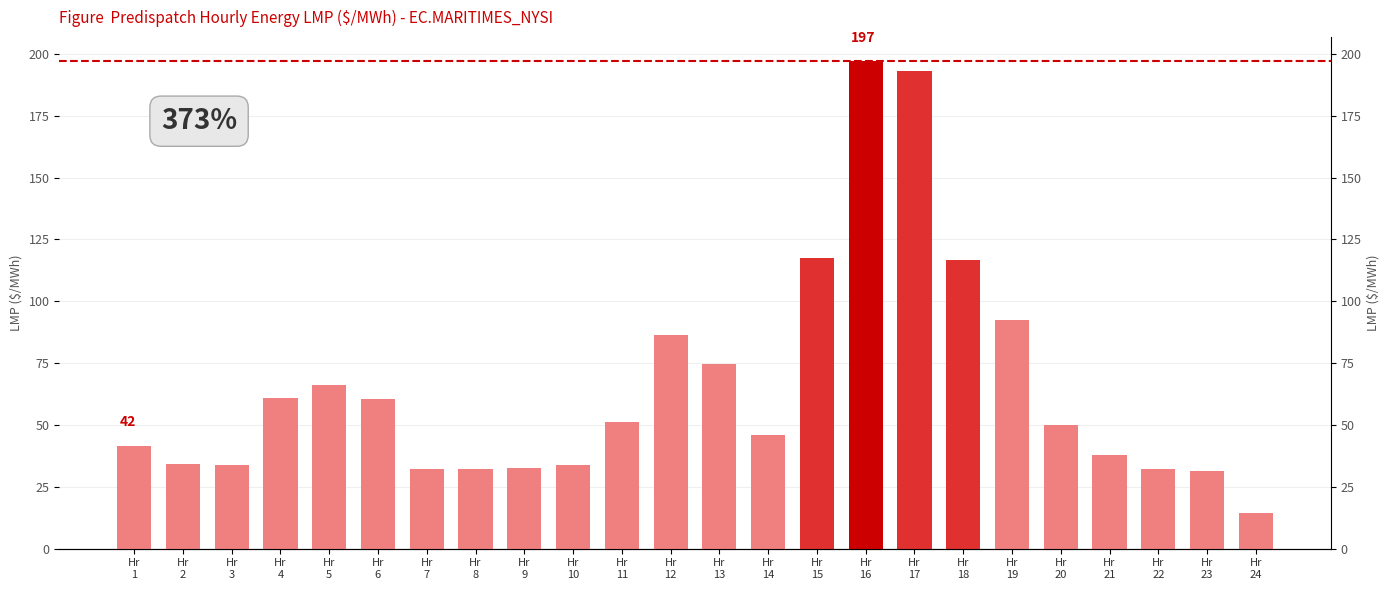

Are the bars horizontal?

No